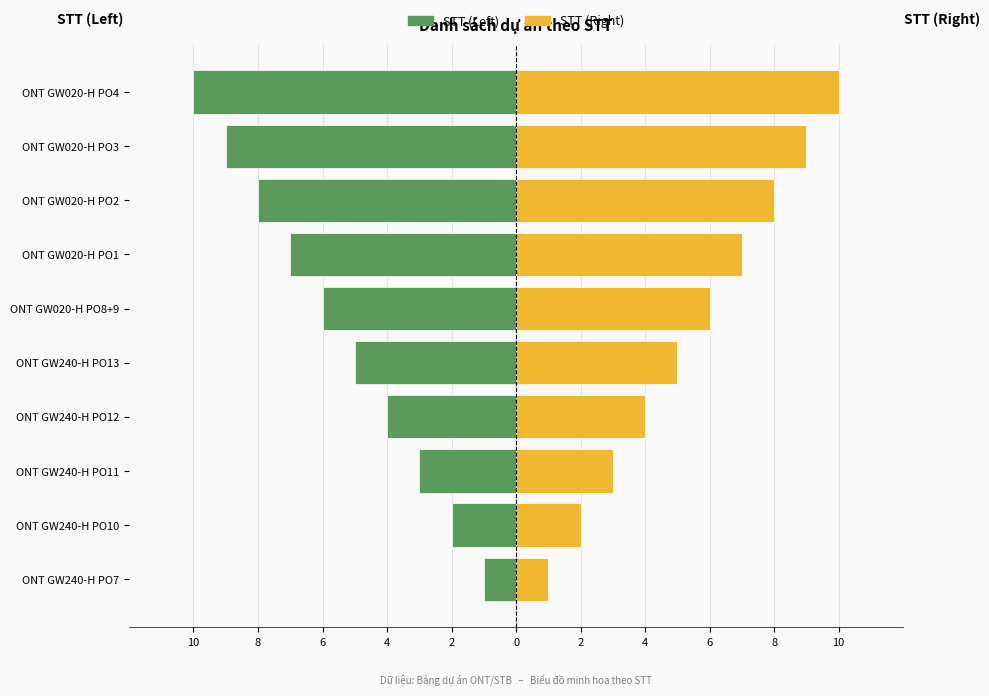

What is the maximum value for STT (Right)?

10